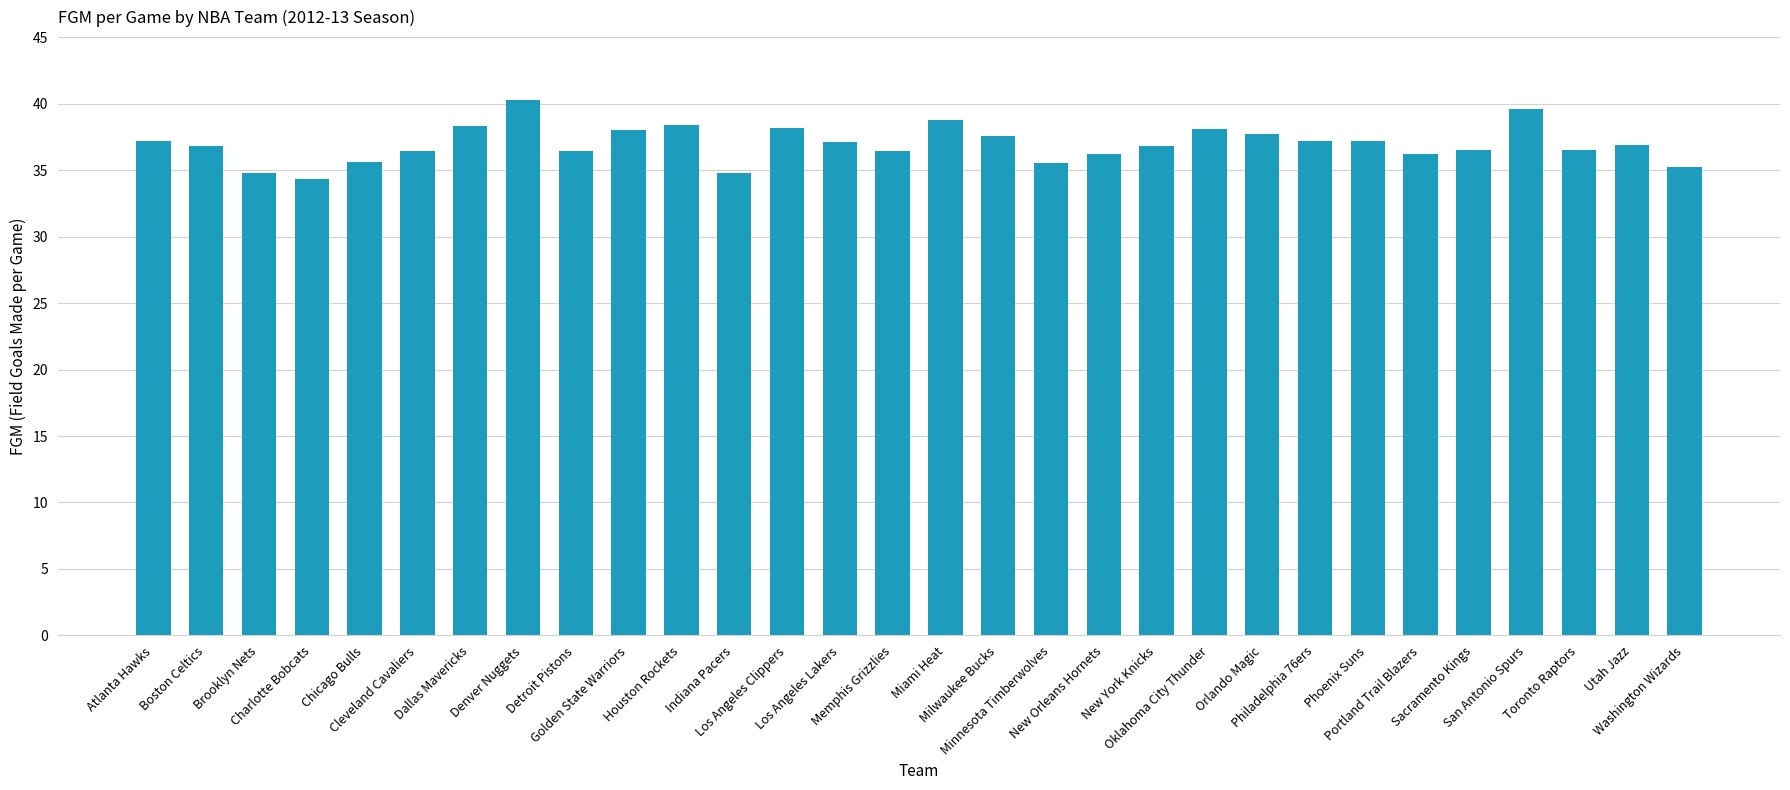

What is the label of the 28th bar from the right?

Brooklyn Nets